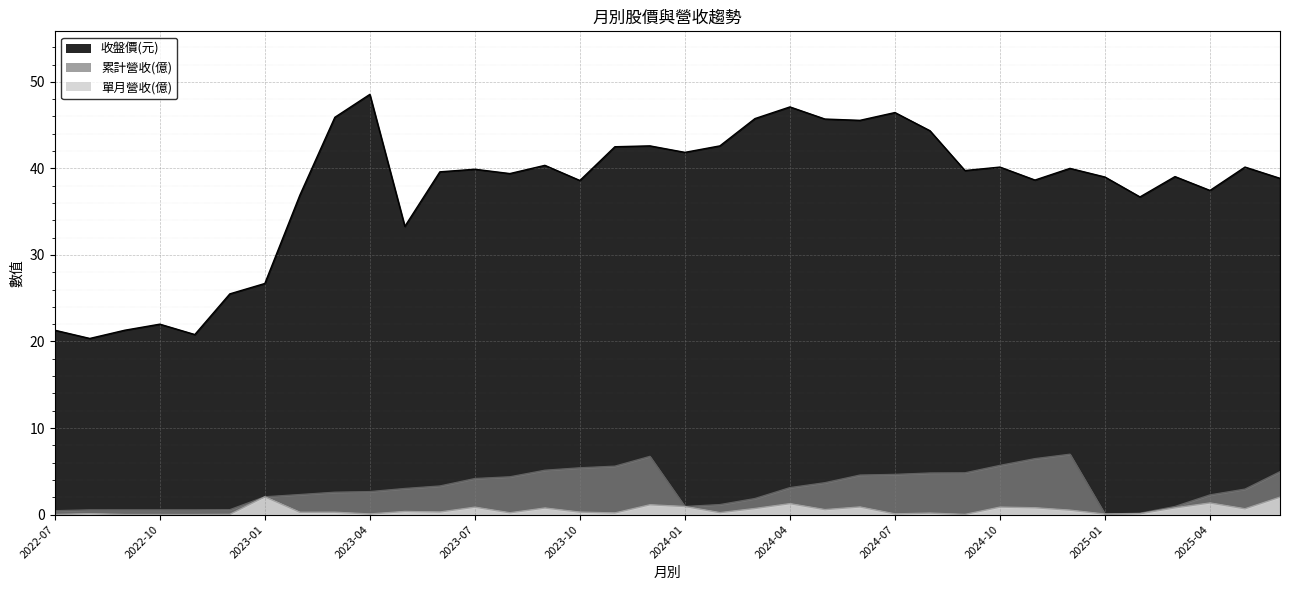

What is the total value across all series at 2025-06?

45.8